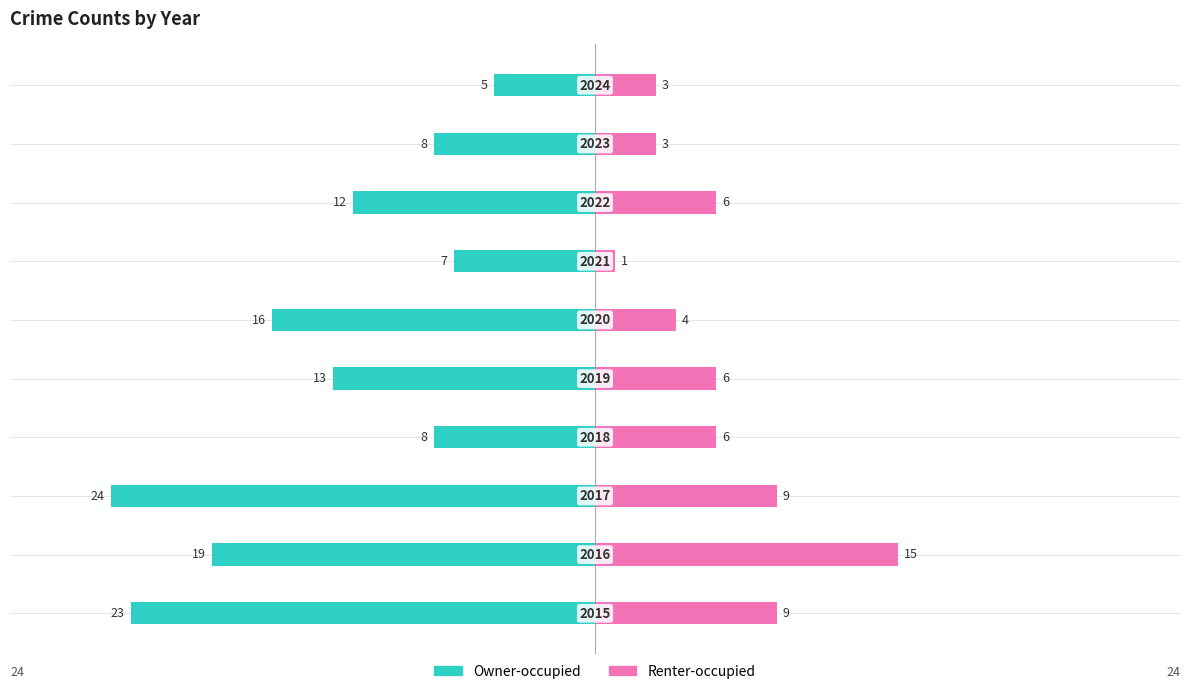

The value of Owner-occupied at 5 is -9. True or false?

False